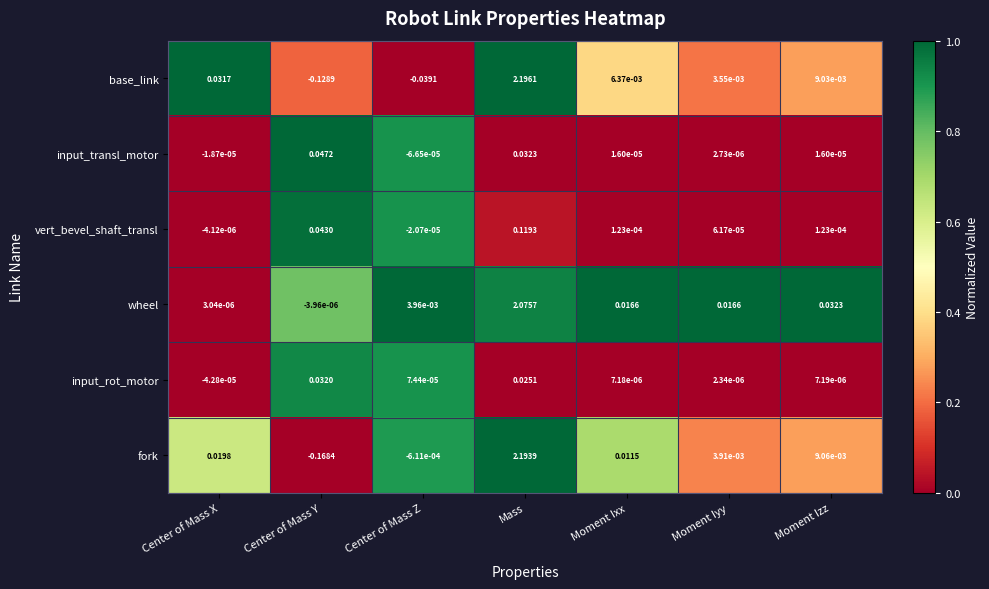

Which series has the largest range (max minus min)?

fork